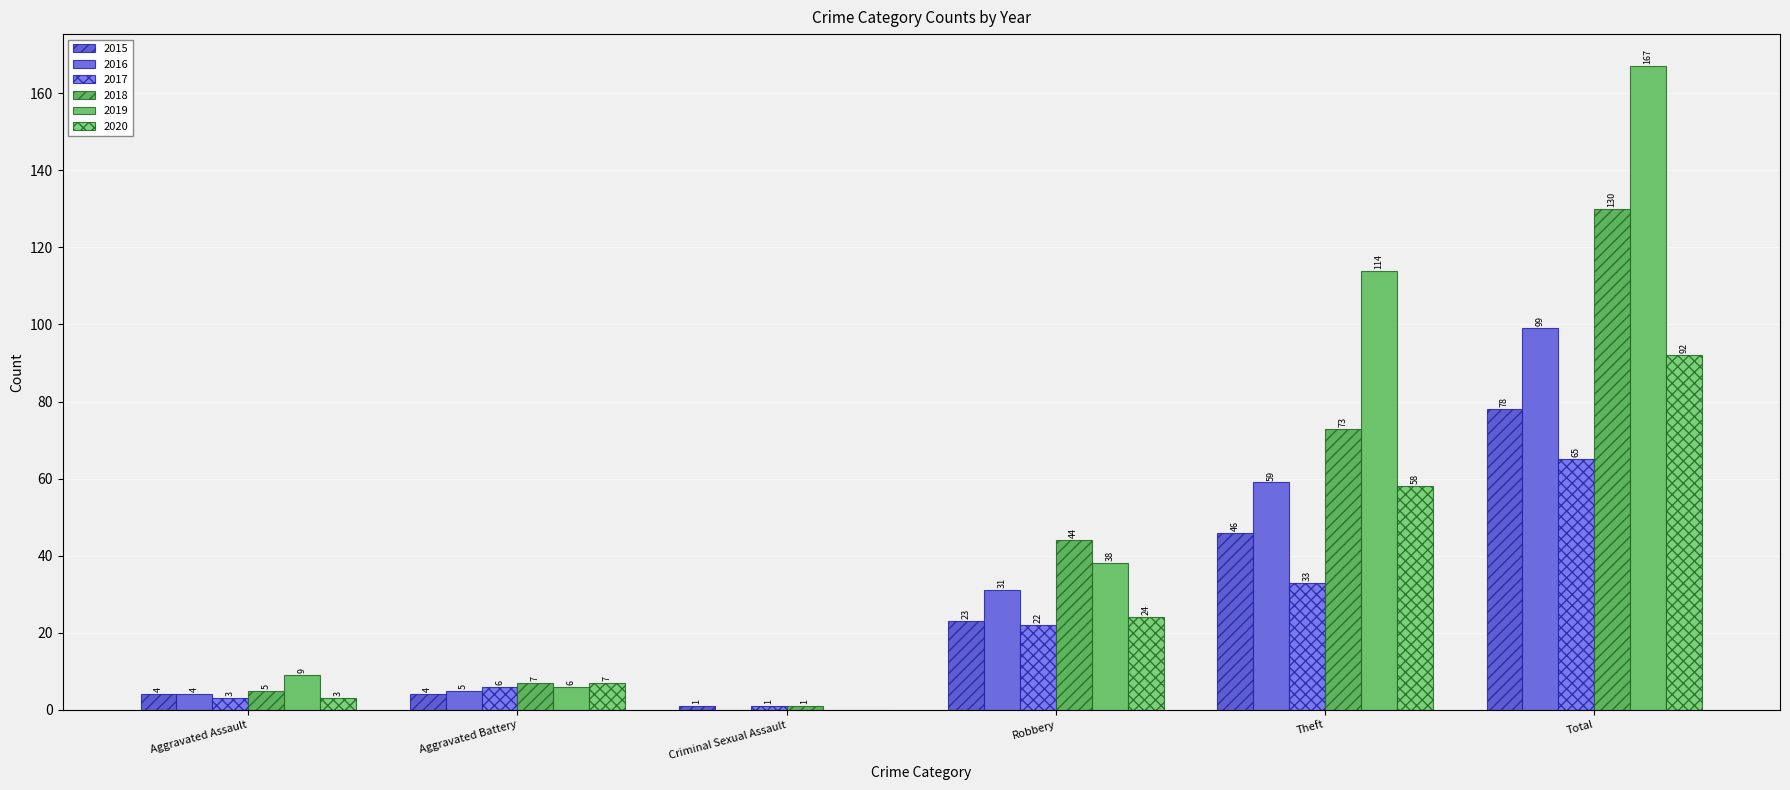

What is the highest value of the 2018 series?

130